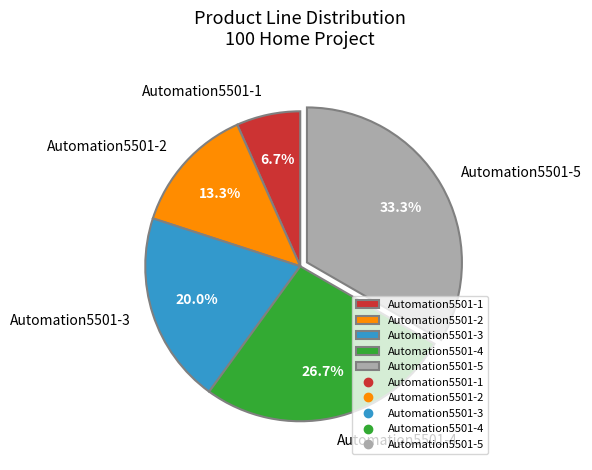

Do Automation5501-1 and Automation5501-3 together represent more than half of the pie?

No